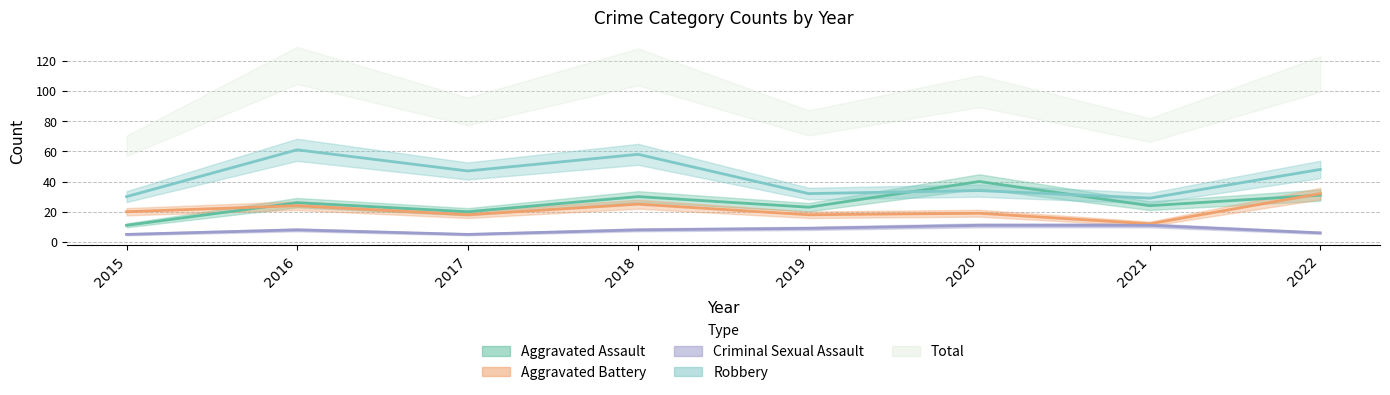

The value of Criminal Sexual Assault at 2016 is 8. True or false?

True